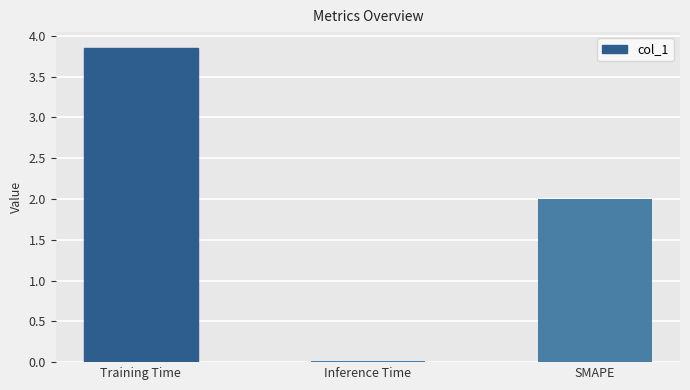

What is the value of the 3rd bar from the left?

2.0